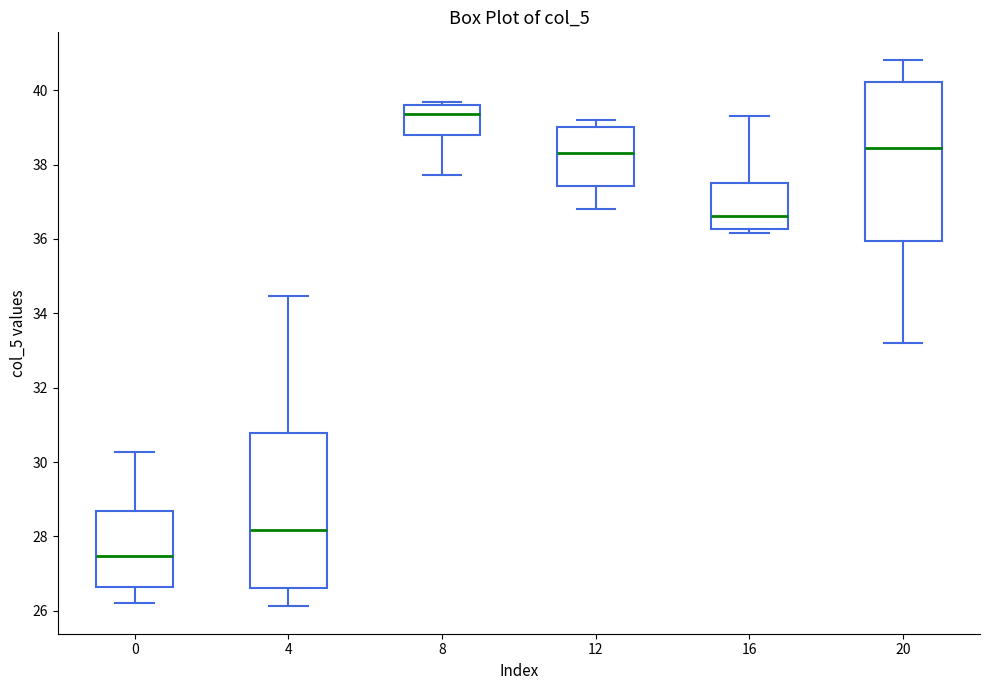

Which box has the lowest median line?

0